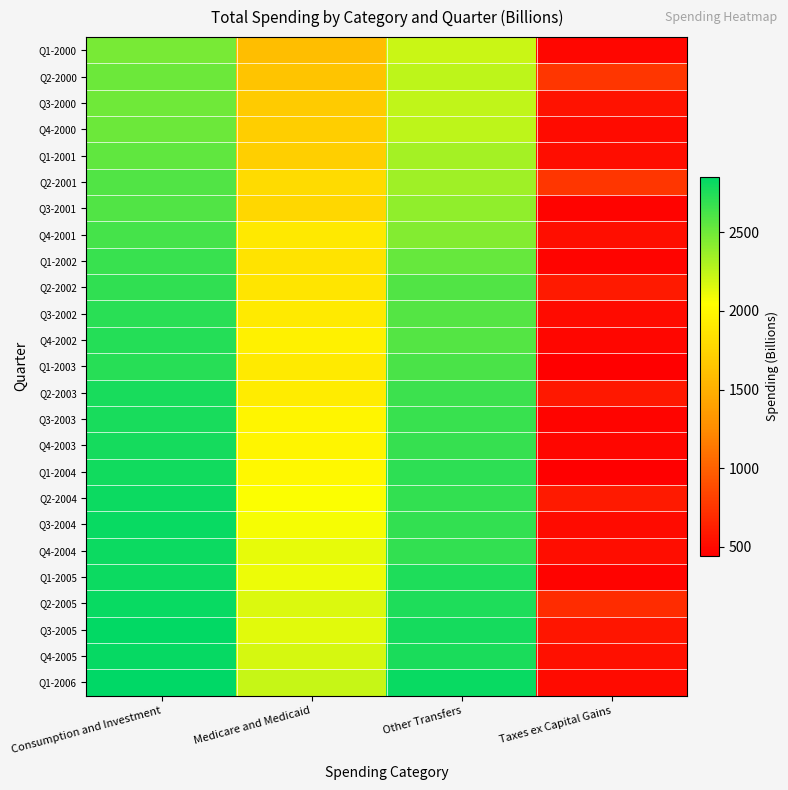

Reading left to right, extract all data points from this chart.

Q1-2000: Consumption and Investment=2476.2	Medicare and Medicaid=1597.0	Other Transfers=2217.2	Taxes ex Capital Gains=488.0
Q2-2000: Consumption and Investment=2506.4	Medicare and Medicaid=1641.4	Other Transfers=2258.1	Taxes ex Capital Gains=753.9
Q3-2000: Consumption and Investment=2501.2	Medicare and Medicaid=1685.3	Other Transfers=2249.1	Taxes ex Capital Gains=551.8
Q4-2000: Consumption and Investment=2509.0	Medicare and Medicaid=1709.4	Other Transfers=2254.0	Taxes ex Capital Gains=512.3
Q1-2001: Consumption and Investment=2546.3	Medicare and Medicaid=1717.6	Other Transfers=2326.7	Taxes ex Capital Gains=525.5
Q2-2001: Consumption and Investment=2596.4	Medicare and Medicaid=1800.2	Other Transfers=2350.0	Taxes ex Capital Gains=759.4
Q3-2001: Consumption and Investment=2594.6	Medicare and Medicaid=1772.8	Other Transfers=2395.3	Taxes ex Capital Gains=462.5
Q4-2001: Consumption and Investment=2632.4	Medicare and Medicaid=1901.1	Other Transfers=2437.8	Taxes ex Capital Gains=529.8
Q1-2002: Consumption and Investment=2671.3	Medicare and Medicaid=1856.7	Other Transfers=2531.5	Taxes ex Capital Gains=470.9
Q2-2002: Consumption and Investment=2696.9	Medicare and Medicaid=1865.8	Other Transfers=2593.4	Taxes ex Capital Gains=595.4
Q3-2002: Consumption and Investment=2717.8	Medicare and Medicaid=1906.3	Other Transfers=2587.1	Taxes ex Capital Gains=510.2
Q4-2002: Consumption and Investment=2737.1	Medicare and Medicaid=1954.5	Other Transfers=2586.2	Taxes ex Capital Gains=479.6
Q1-2003: Consumption and Investment=2728.3	Medicare and Medicaid=1902.9	Other Transfers=2617.0	Taxes ex Capital Gains=441.8
Q2-2003: Consumption and Investment=2771.2	Medicare and Medicaid=1918.2	Other Transfers=2663.3	Taxes ex Capital Gains=590.3
Q3-2003: Consumption and Investment=2771.2	Medicare and Medicaid=1980.2	Other Transfers=2669.5	Taxes ex Capital Gains=474.8
Q4-2003: Consumption and Investment=2786.3	Medicare and Medicaid=1982.5	Other Transfers=2675.1	Taxes ex Capital Gains=485.6
Q1-2004: Consumption and Investment=2793.9	Medicare and Medicaid=2002.4	Other Transfers=2703.2	Taxes ex Capital Gains=441.1
Q2-2004: Consumption and Investment=2809.9	Medicare and Medicaid=2061.5	Other Transfers=2693.2	Taxes ex Capital Gains=594.8
Q3-2004: Consumption and Investment=2820.7	Medicare and Medicaid=2073.1	Other Transfers=2693.1	Taxes ex Capital Gains=513.0
Q4-2004: Consumption and Investment=2808.2	Medicare and Medicaid=2118.6	Other Transfers=2689.8	Taxes ex Capital Gains=517.1
Q1-2005: Consumption and Investment=2814.1	Medicare and Medicaid=2104.3	Other Transfers=2754.2	Taxes ex Capital Gains=468.6
Q2-2005: Consumption and Investment=2818.9	Medicare and Medicaid=2156.2	Other Transfers=2753.6	Taxes ex Capital Gains=697.9
Q3-2005: Consumption and Investment=2841.0	Medicare and Medicaid=2140.4	Other Transfers=2783.5	Taxes ex Capital Gains=566.0
Q4-2005: Consumption and Investment=2830.7	Medicare and Medicaid=2177.8	Other Transfers=2761.7	Taxes ex Capital Gains=540.0
Q1-2006: Consumption and Investment=2853.5	Medicare and Medicaid=2223.5	Other Transfers=2816.4	Taxes ex Capital Gains=509.5